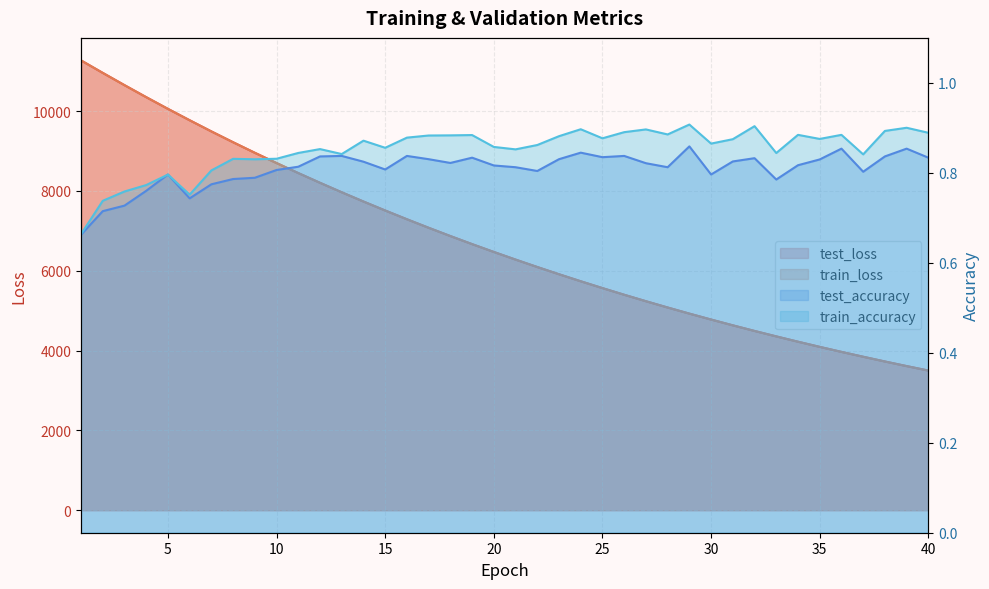

Reading right to left, transcribe all the data shown in this chart.

test_loss: 3500.5	3612.5	3727.8	3846.8	3968.5	4094.1	4223.4	4356.7	4493.2	4634.0	4778.9	4927.5	5080.8	5238.2	5400.2	5566.8	5738.0	5914.1	6095.3	6281.5	6472.7	6668.9	6870.9	7078.6	7292.1	7511.6	7736.4	7967.8	8205.8	8449.6	8700.6	8957.9	9222.0	9493.3	9773.2	10058.4	10352.1	10652.8	10959.9	11272.3
train_loss: 3500.3	3612.3	3727.6	3846.5	3968.3	4093.9	4223.1	4356.3	4492.8	4633.6	4778.5	4927.2	5080.4	5237.9	5399.9	5566.5	5737.7	5913.8	6094.9	6281.1	6472.3	6668.6	6870.6	7078.2	7291.6	7511.1	7736.0	7967.5	8205.2	8449.2	8700.0	8957.4	9221.5	9493.0	9772.8	10058.2	10351.8	10652.7	10959.8	11273.3
test_accuracy: 0.8	0.9	0.8	0.8	0.9	0.8	0.8	0.8	0.8	0.8	0.8	0.9	0.8	0.8	0.8	0.8	0.8	0.8	0.8	0.8	0.8	0.8	0.8	0.8	0.8	0.8	0.8	0.8	0.8	0.8	0.8	0.8	0.8	0.8	0.7	0.8	0.8	0.7	0.7	0.7
train_accuracy: 0.9	0.9	0.9	0.8	0.9	0.9	0.9	0.8	0.9	0.9	0.9	0.9	0.9	0.9	0.9	0.9	0.9	0.9	0.9	0.9	0.9	0.9	0.9	0.9	0.9	0.9	0.9	0.8	0.9	0.8	0.8	0.8	0.8	0.8	0.8	0.8	0.8	0.8	0.7	0.7